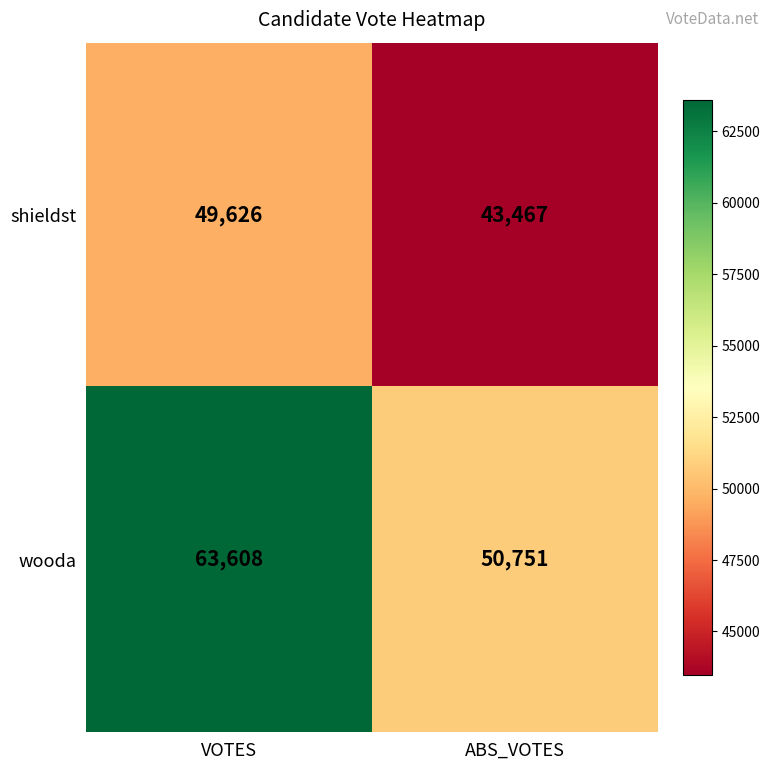

Which label corresponds to the smallest value in the chart?

ABS_VOTES